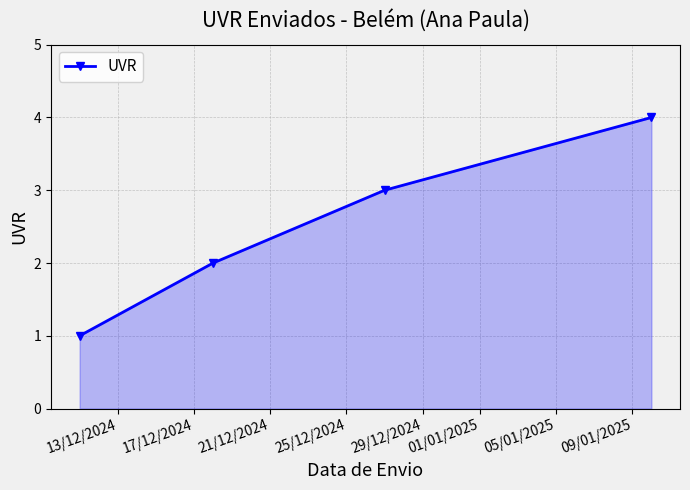

True or false: there are more than 0 points higher than both neighbors.

False